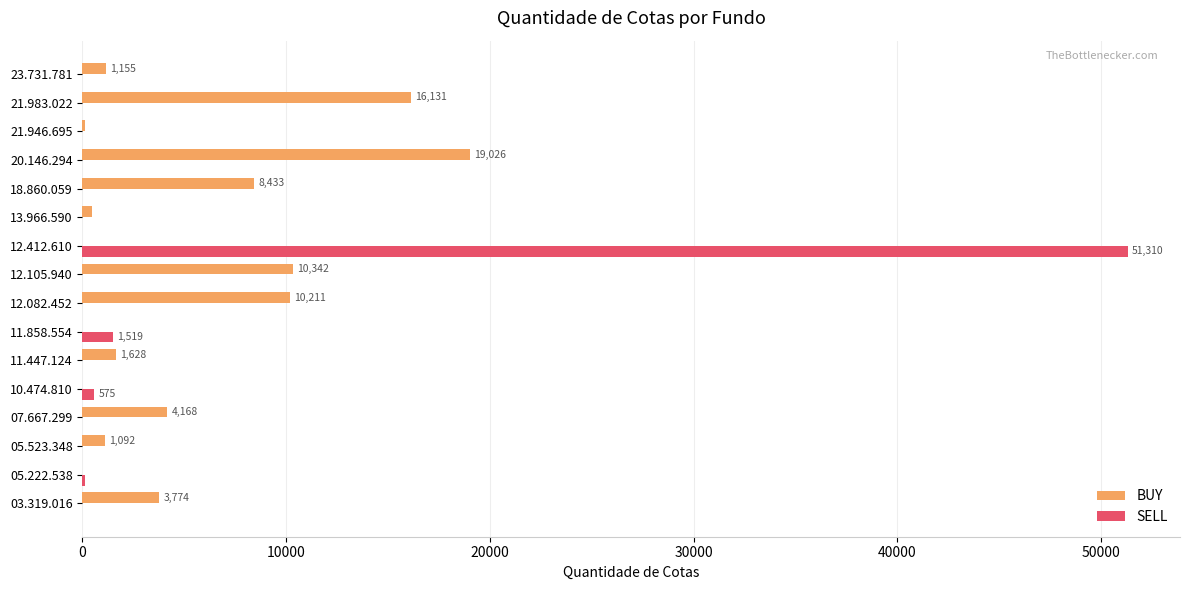

What is the total value across all series at 12.105.940?

10342.0